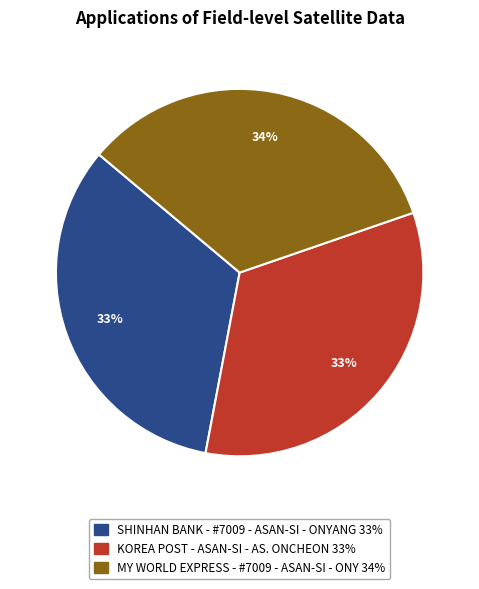

To the nearest percent, what is the average slice percentage?

33%